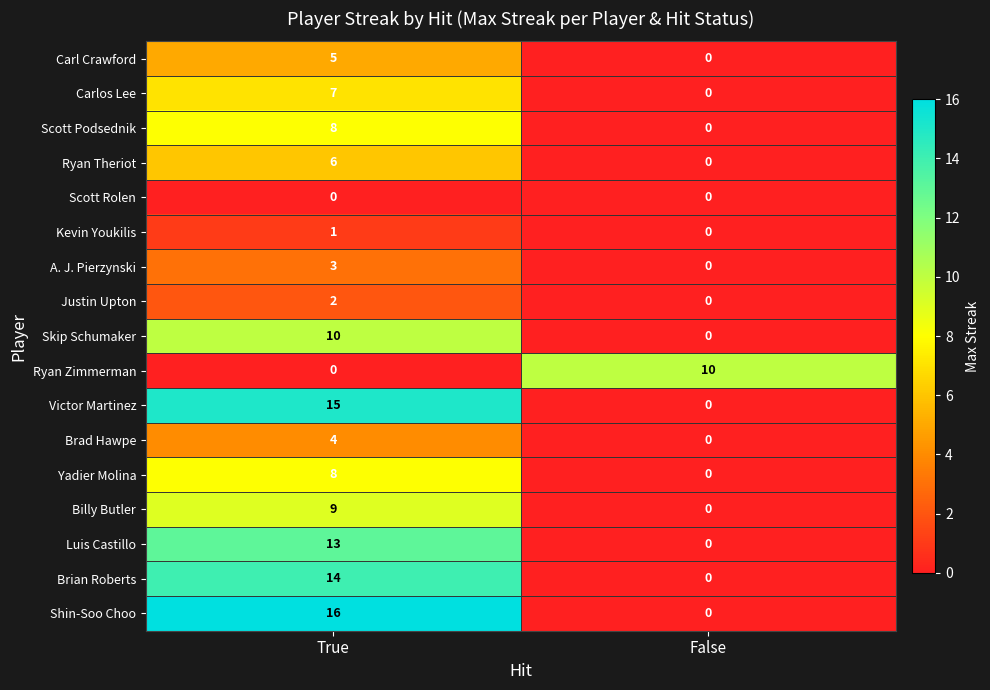

Where is Victor Martinez nearest to the value 7?

False